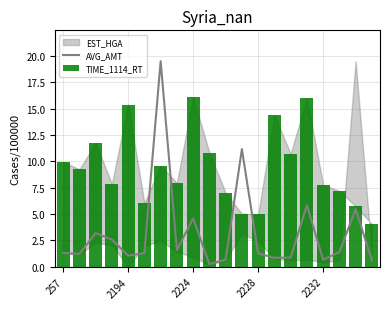

The TIME_1114_RT series shows 7.8 at 2232. True or false?

True